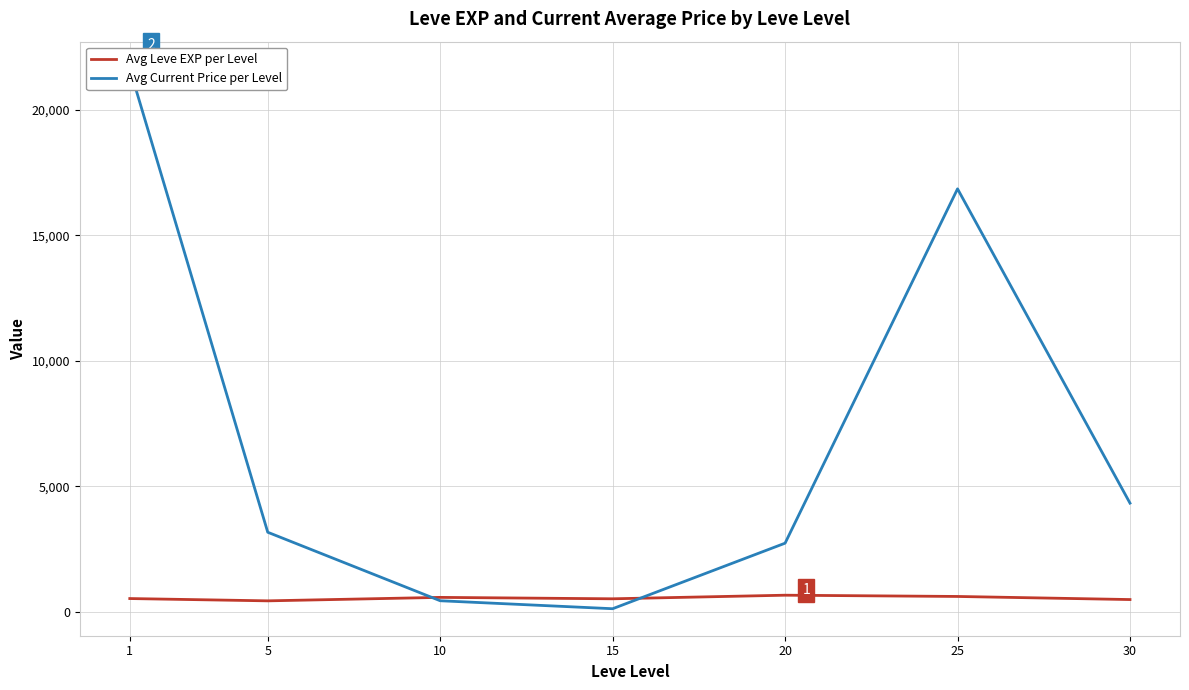

Count the number of data series in this chart.

2